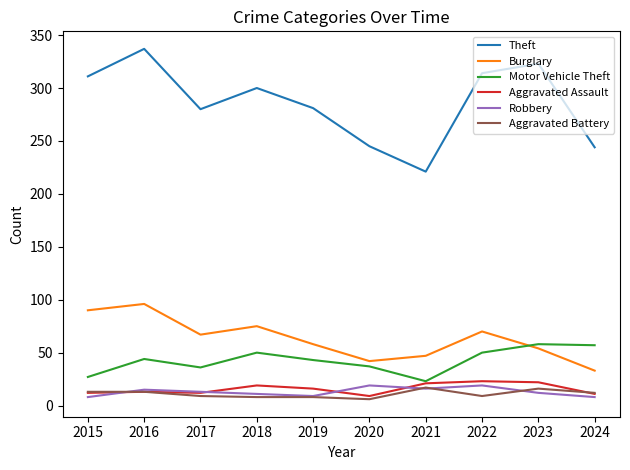

True or false: Theft and Aggravated Battery intersect in this chart.

False